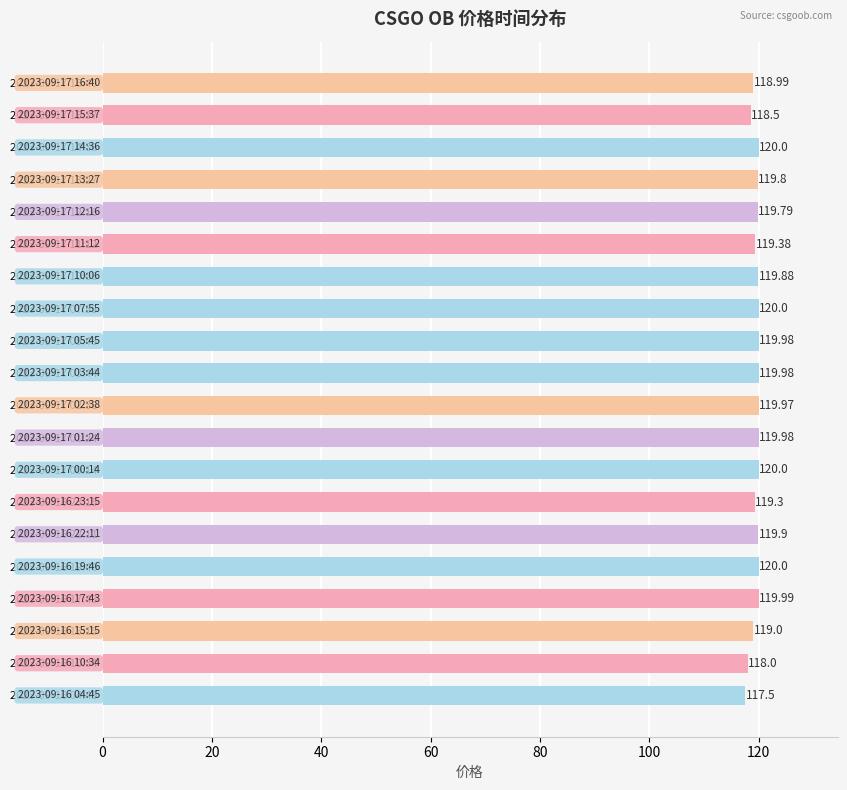

What is the smallest value displayed?

117.5